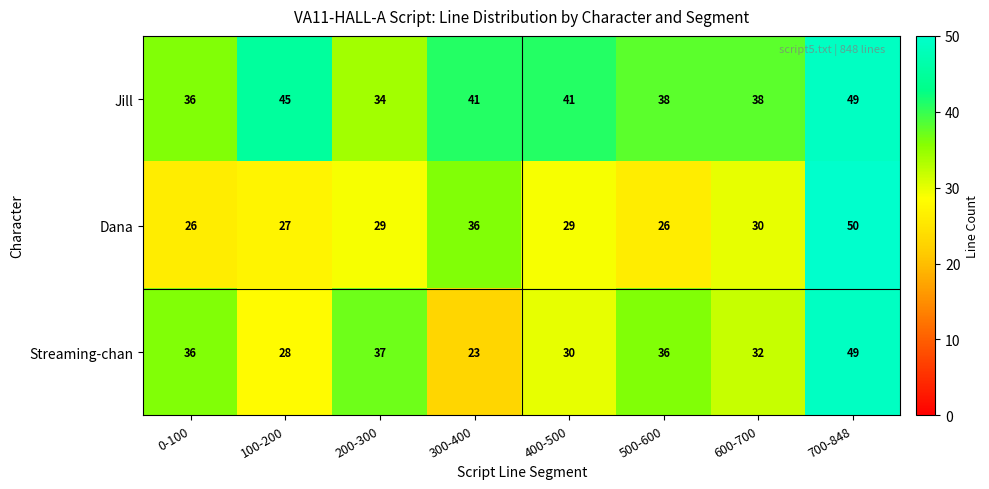

Reading left to right, transcribe all the data shown in this chart.

Jill: 36	45	34	41	41	38	38	49
Dana: 26	27	29	36	29	26	30	50
Streaming-chan: 36	28	37	23	30	36	32	49